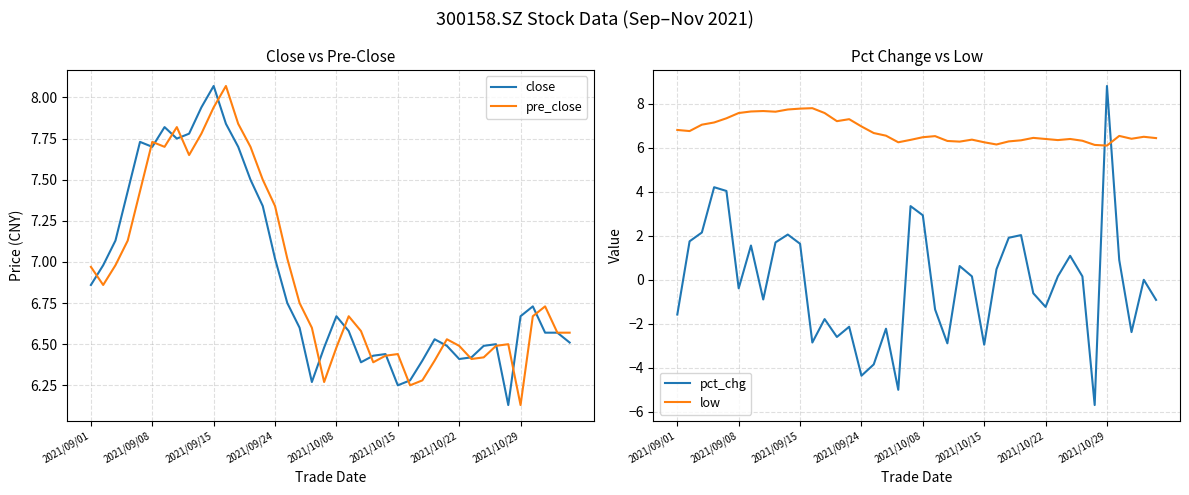

The value of close at 2021/10/15 is 2.2. True or false?

False